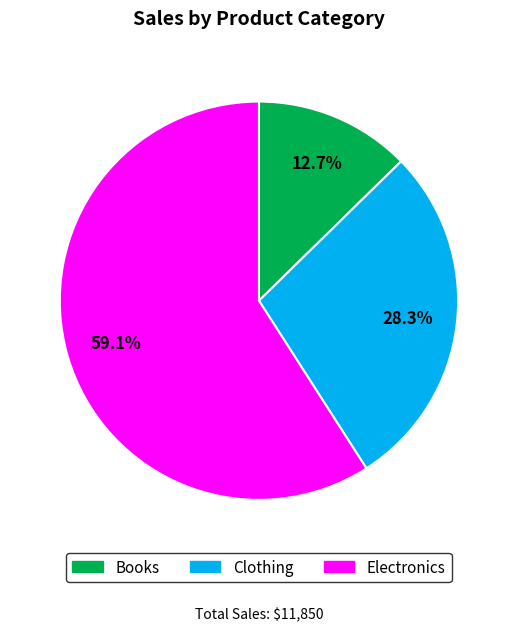

To the nearest percent, what percentage of the pie is Books?

13%